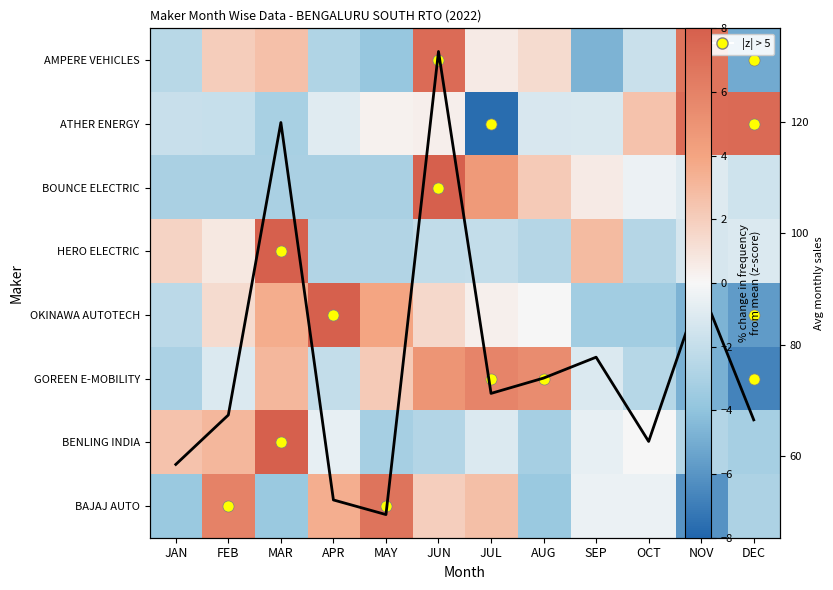

How many distinct data groups are displayed?

9